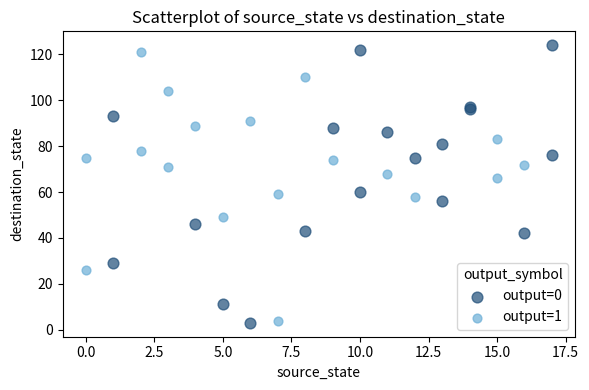

Which series contains the highest Y value?

output=0